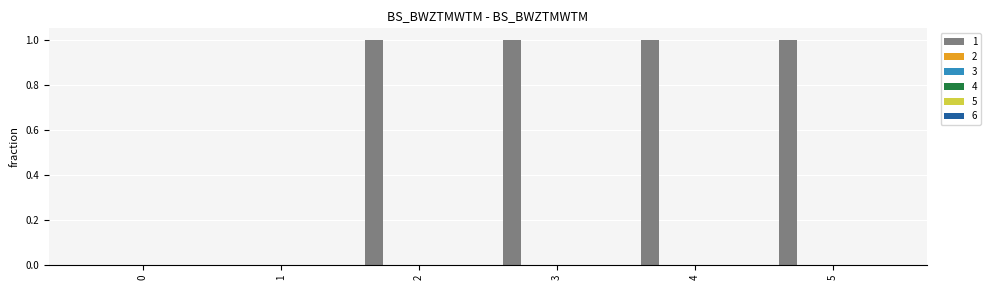

What is the sum of all values?

4